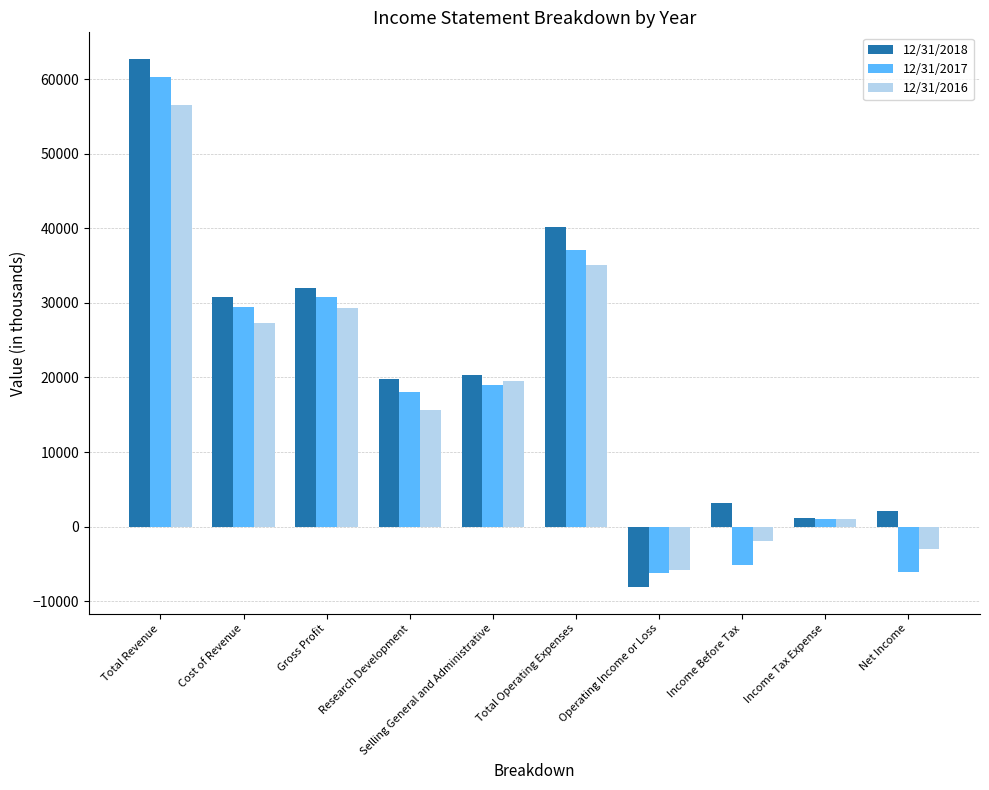

Is it true that 12/31/2016 equals -2986 at Net Income?

True